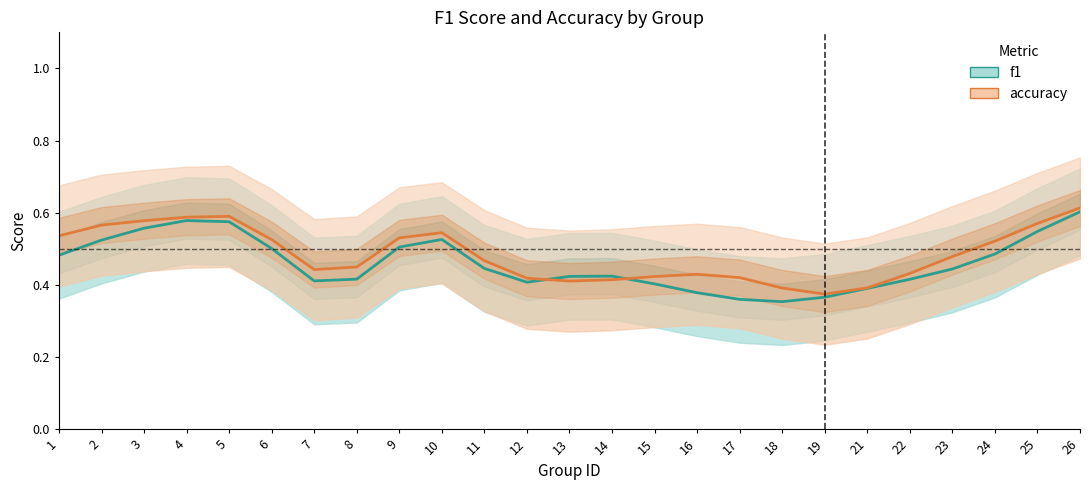

Between 17 and 6, which is larger?

6